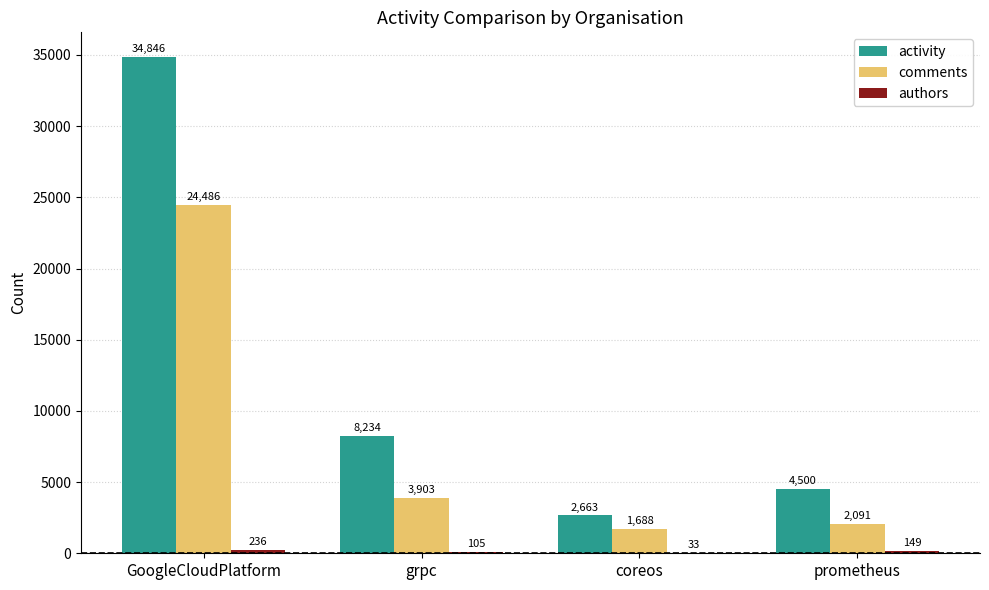

What is the sum of the activity values at coreos and prometheus?

7163